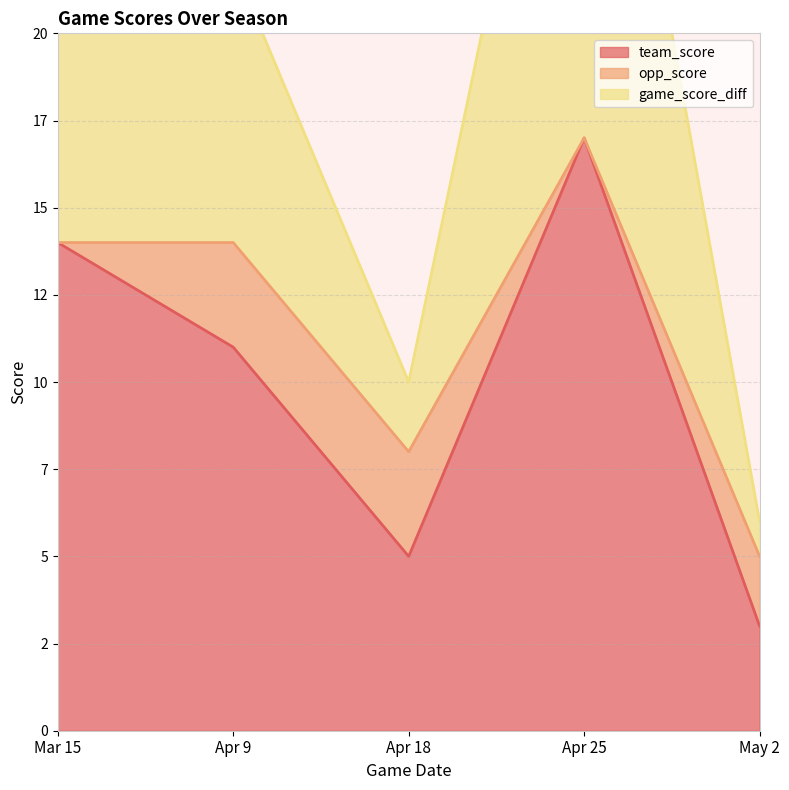

At which label does team_score first exceed 11?

Mar 15